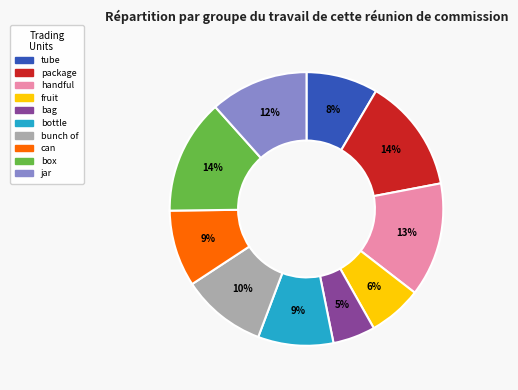

Does box account for over 50% of the chart?

No